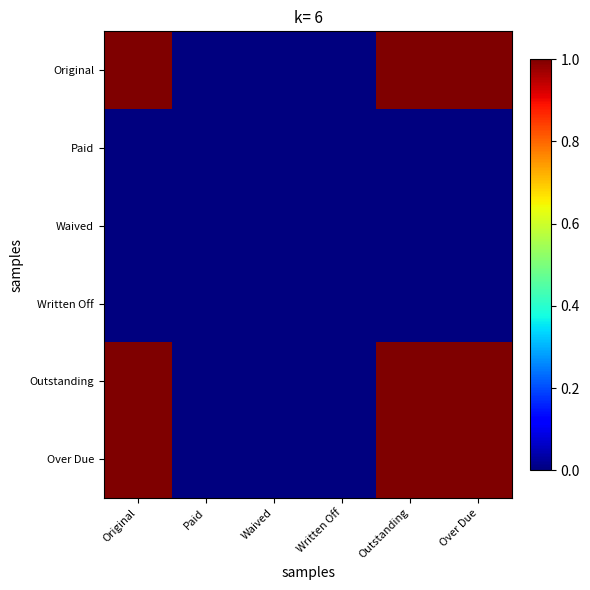

Which series has the largest total across all categories?

Original